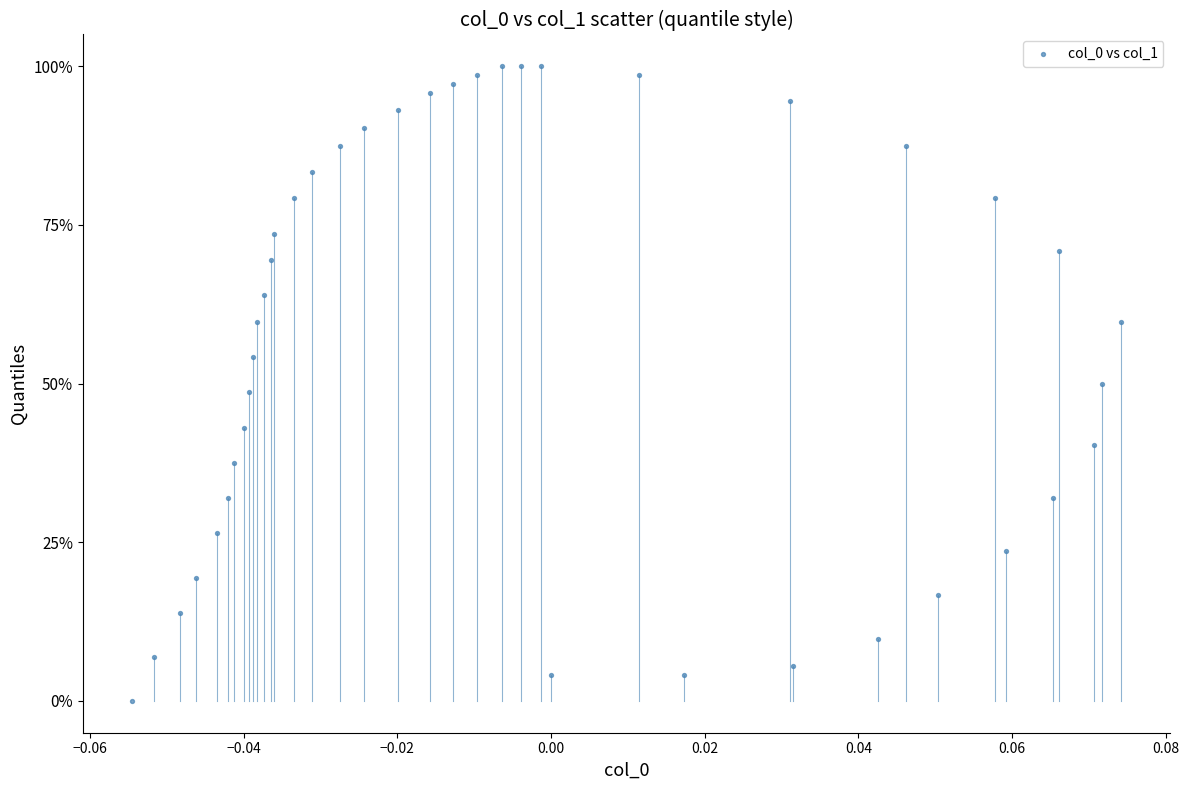

What is the range of Y values (max minus min)?

100.0